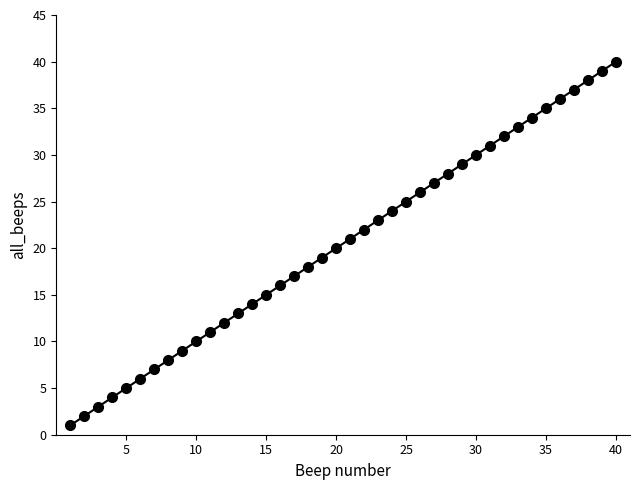

What is the minimum value shown in the chart?

1